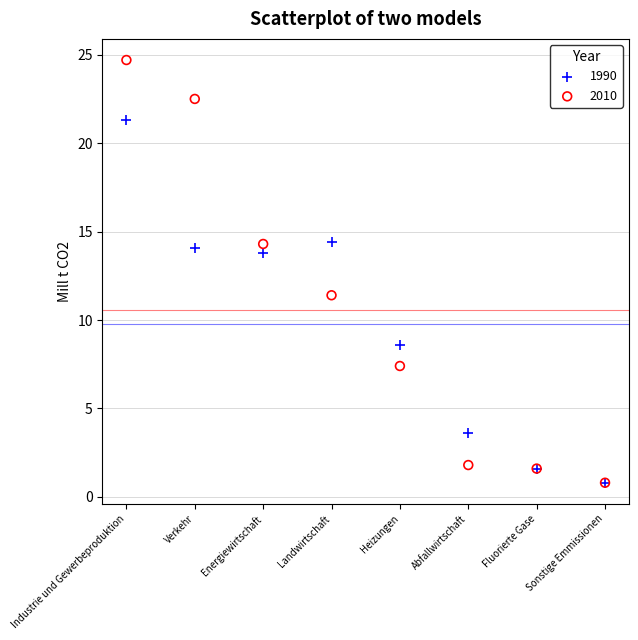

In the 1990 series, what Y value is closest to 11?

8.6